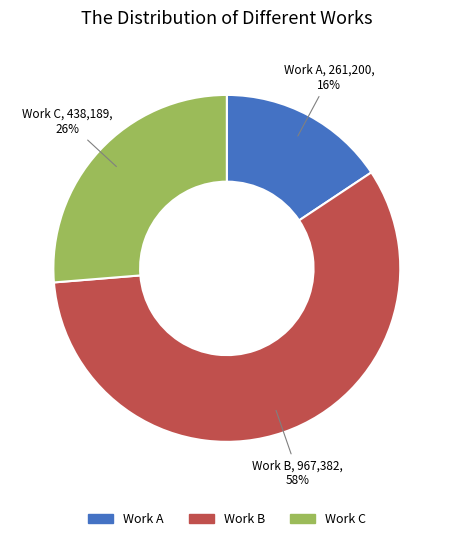

To the nearest percent, what is the difference between the largest and smallest slice percentages?

42%